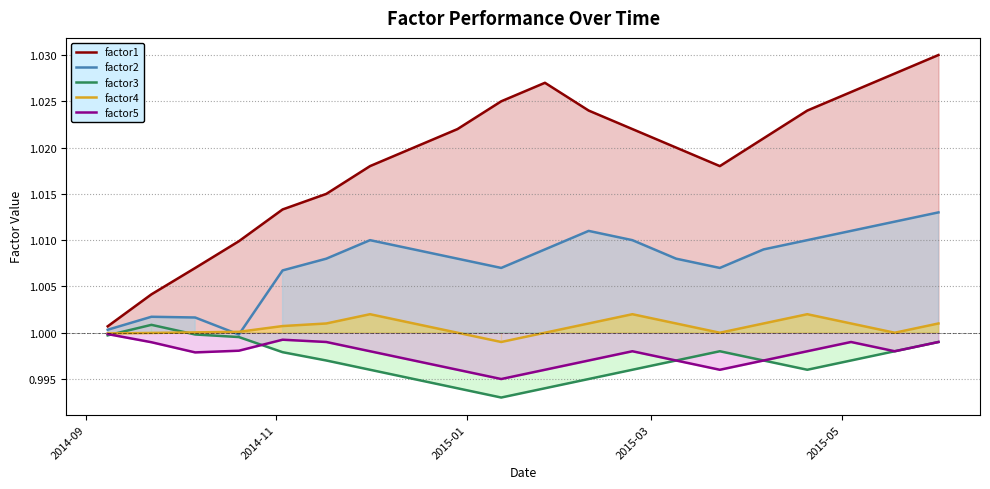

True or false: factor3 and factor1 intersect in this chart.

False